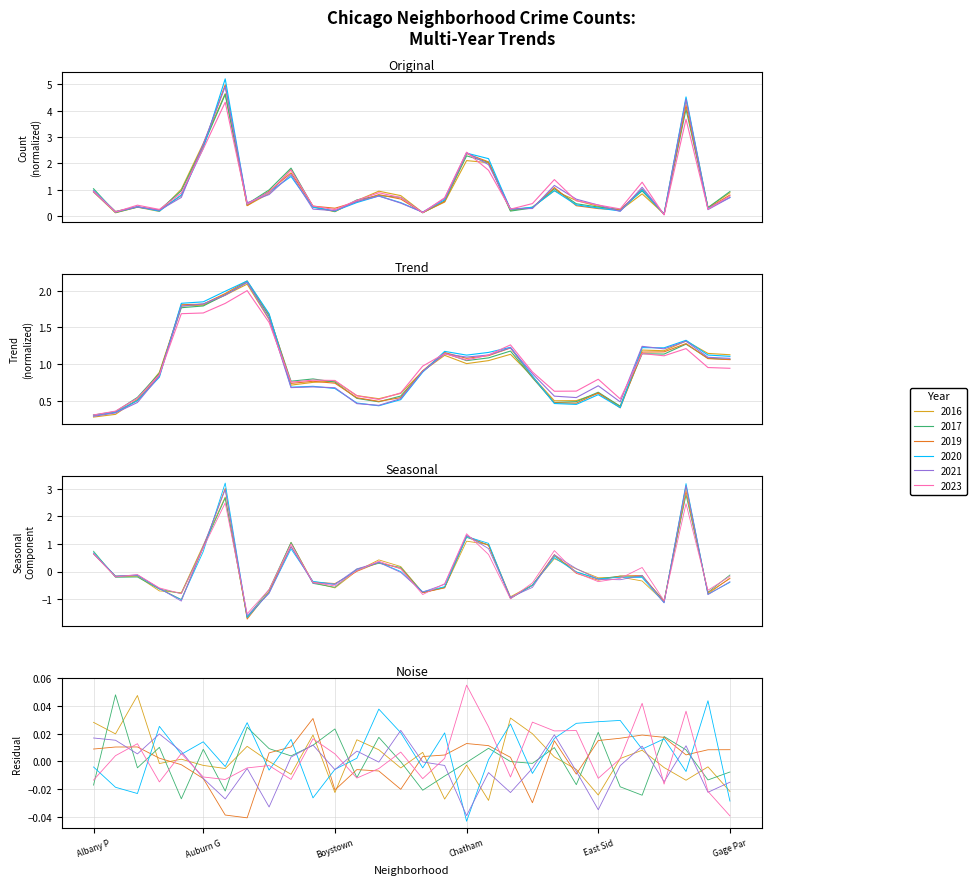

What is the total value across all series at Brighton Park?

5.0